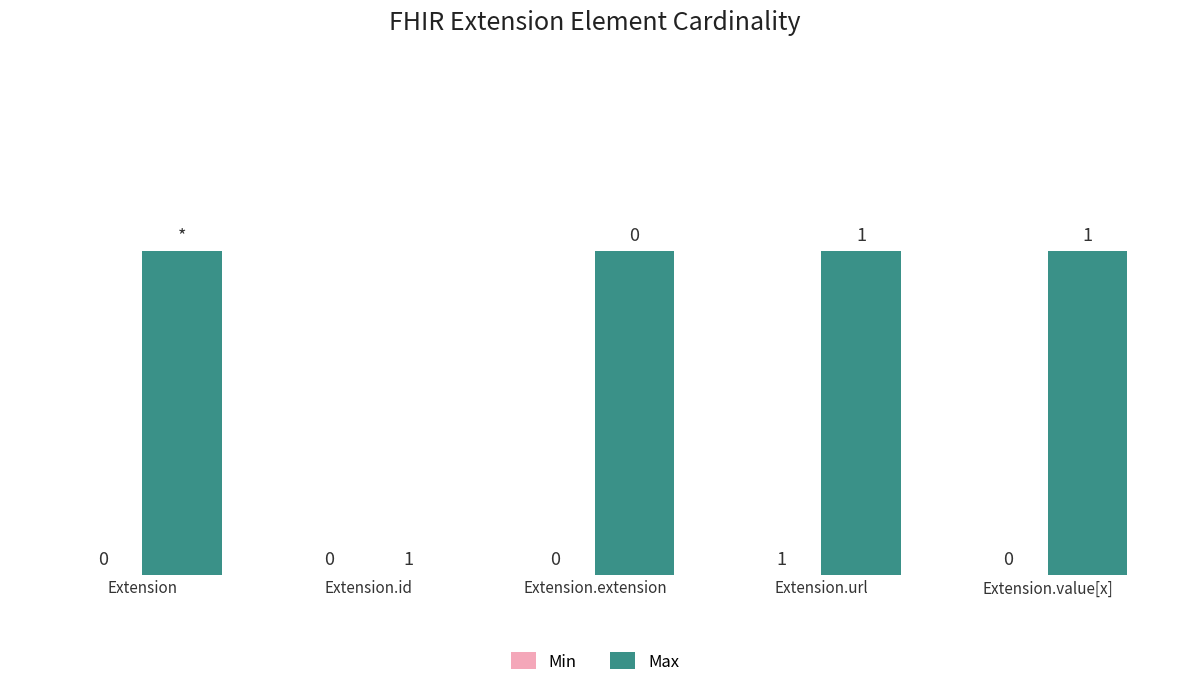

What is the ratio of the value at Extension.url to the value at Extension.value[x]?

1.0